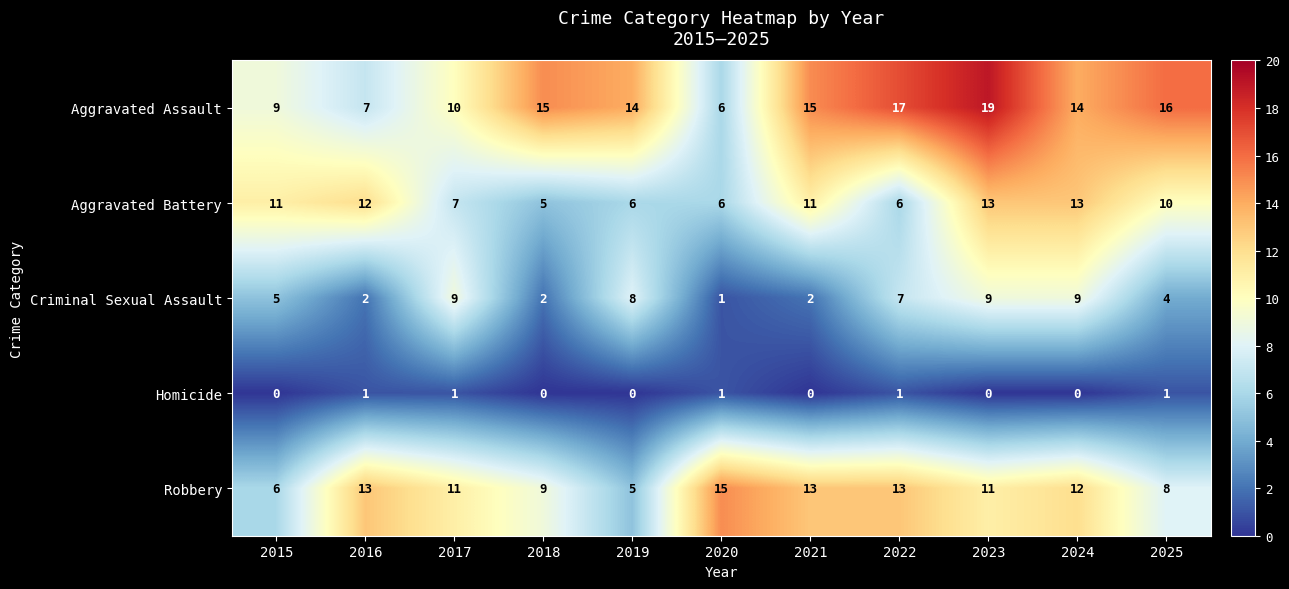

How many distinct data groups are displayed?

5